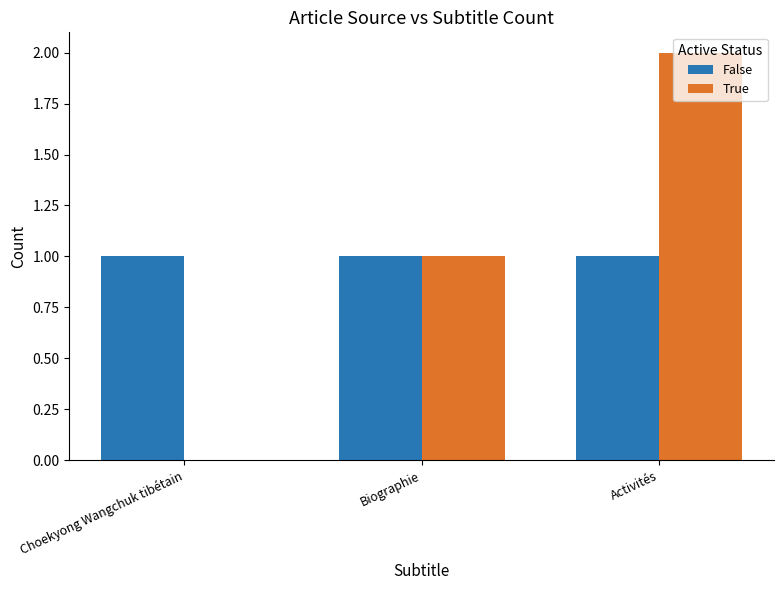

What are all the series names shown in the legend?

False, True